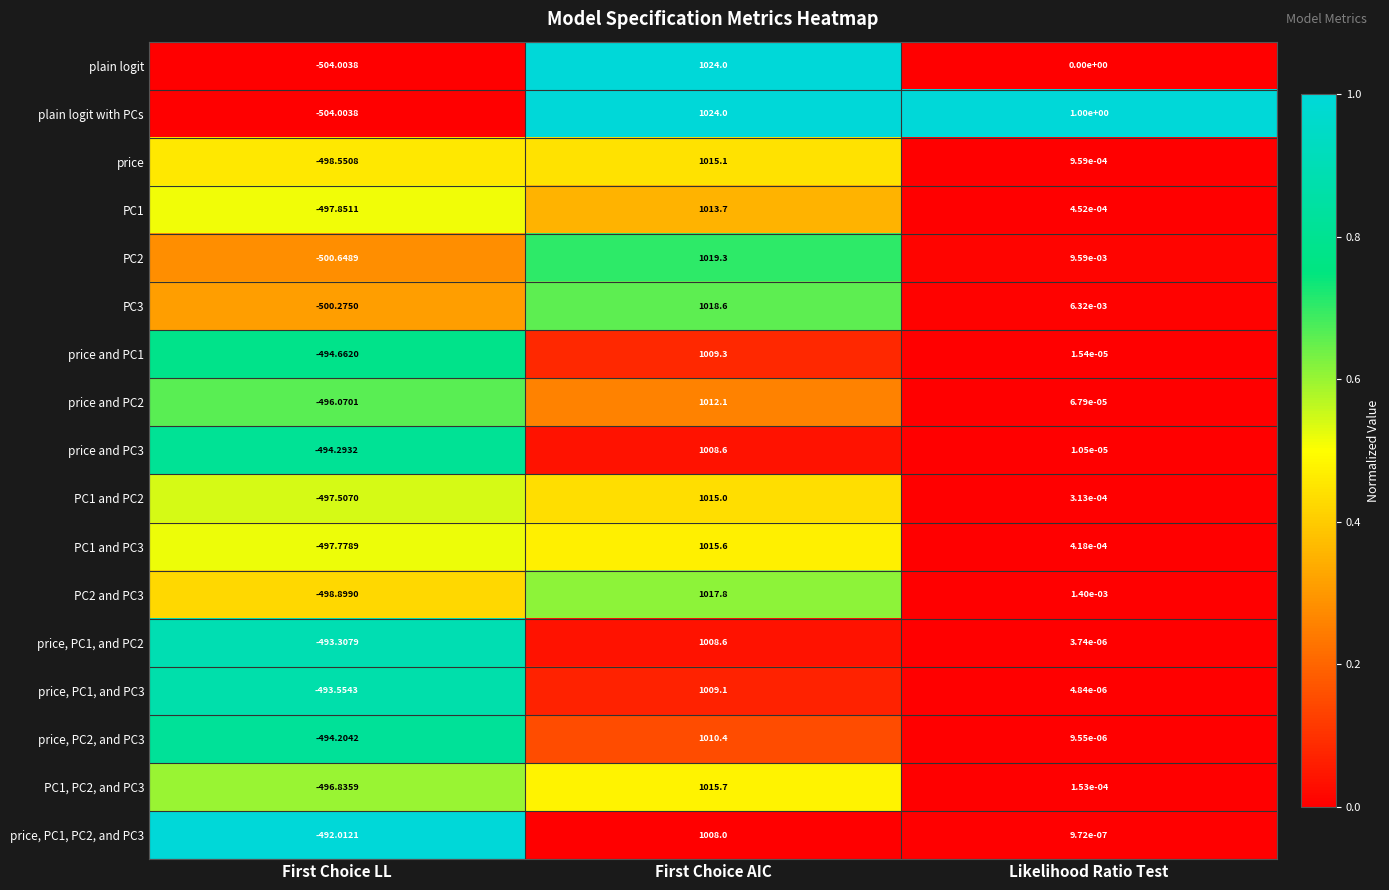

What is the total value across all series at First Choice AIC?

17244.9